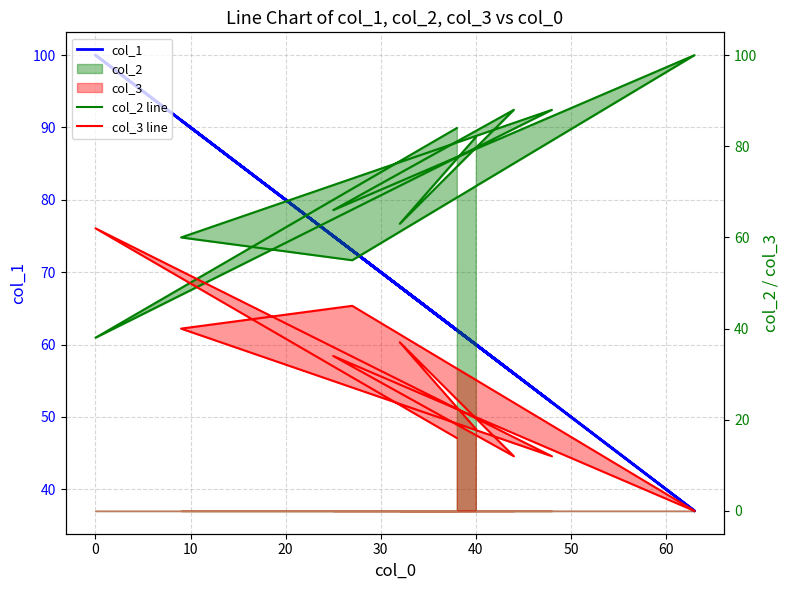

True or false: col_3 line has more than 2 points higher than both neighbors.

True